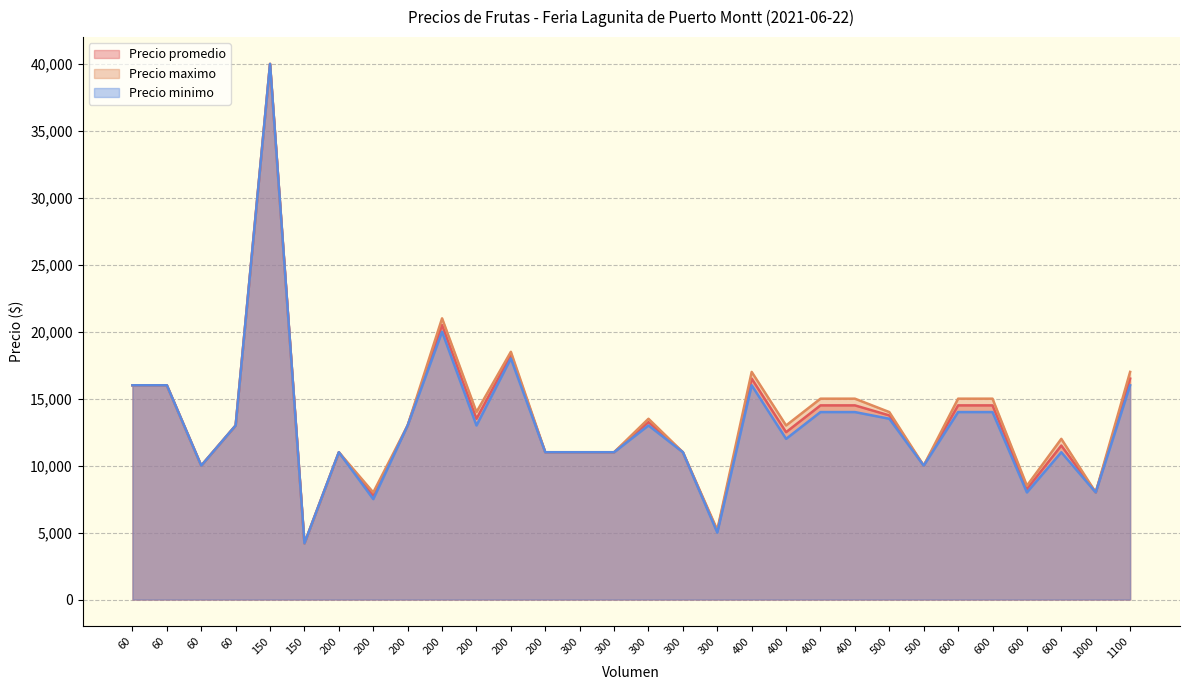

List the series in order of their overall mean, highest first.

Precio maximo, Precio promedio, Precio minimo